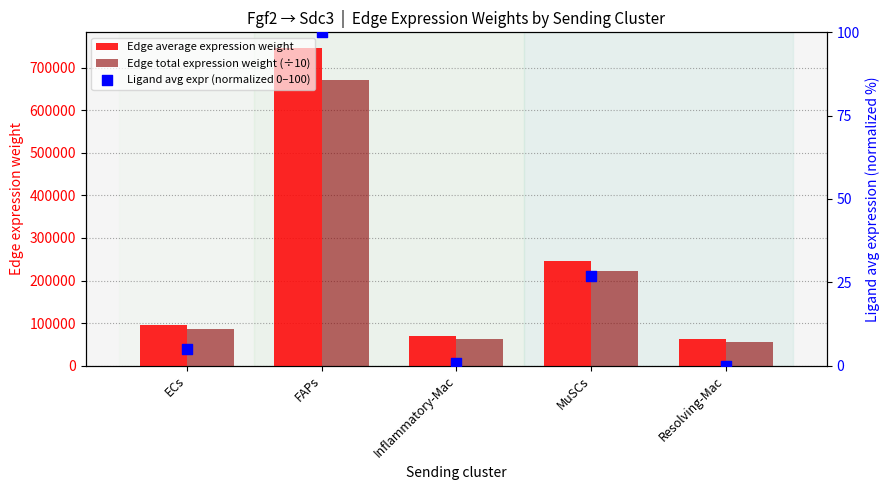

Which series has the widest spread of Y values?

Edge average expression weight